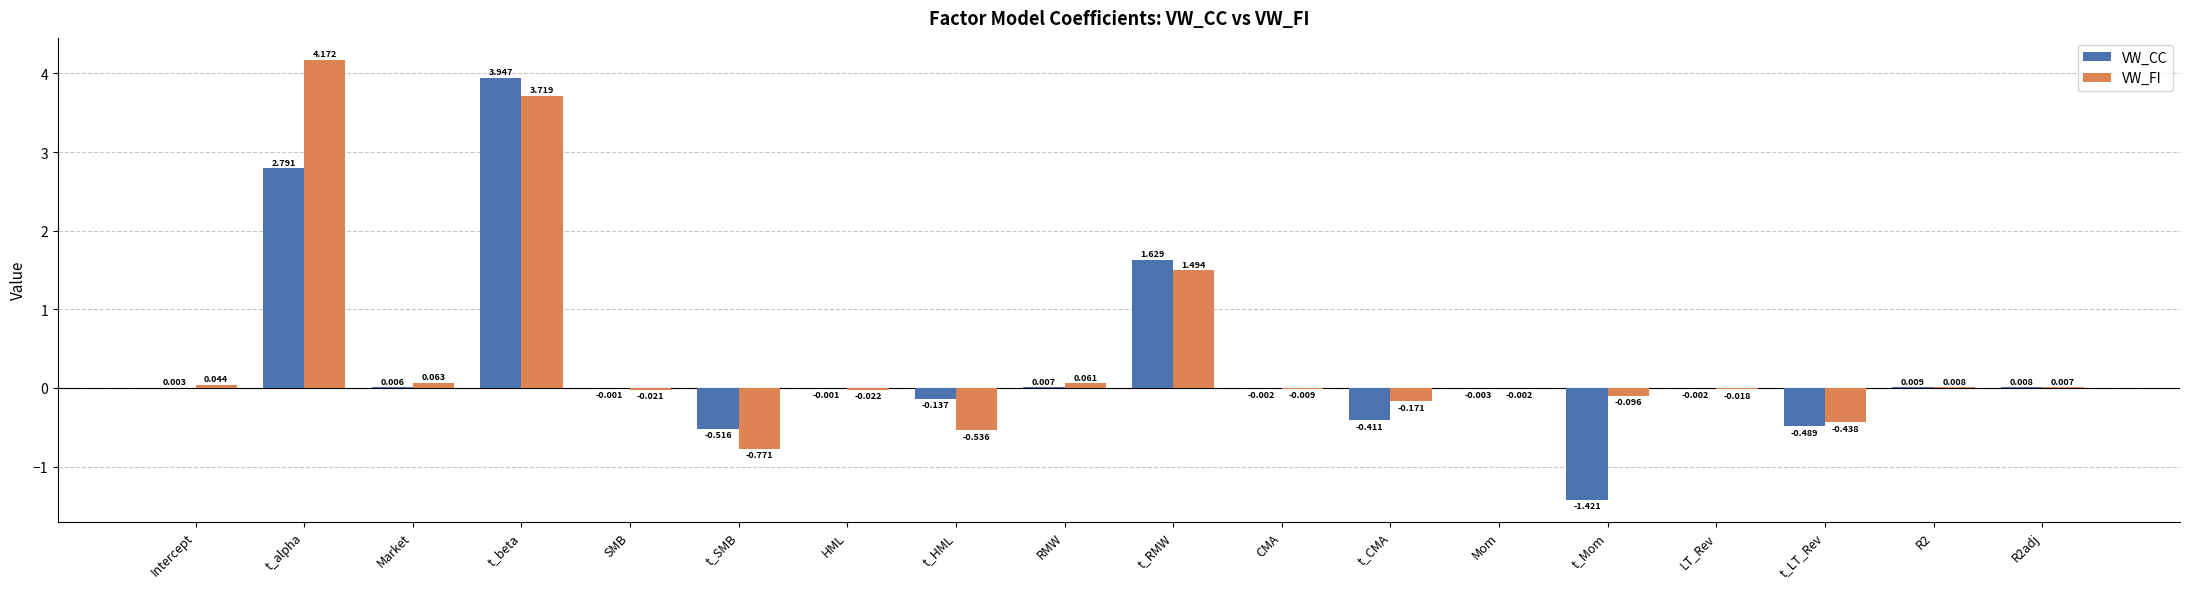

Which category has the highest value across all series?

t_alpha